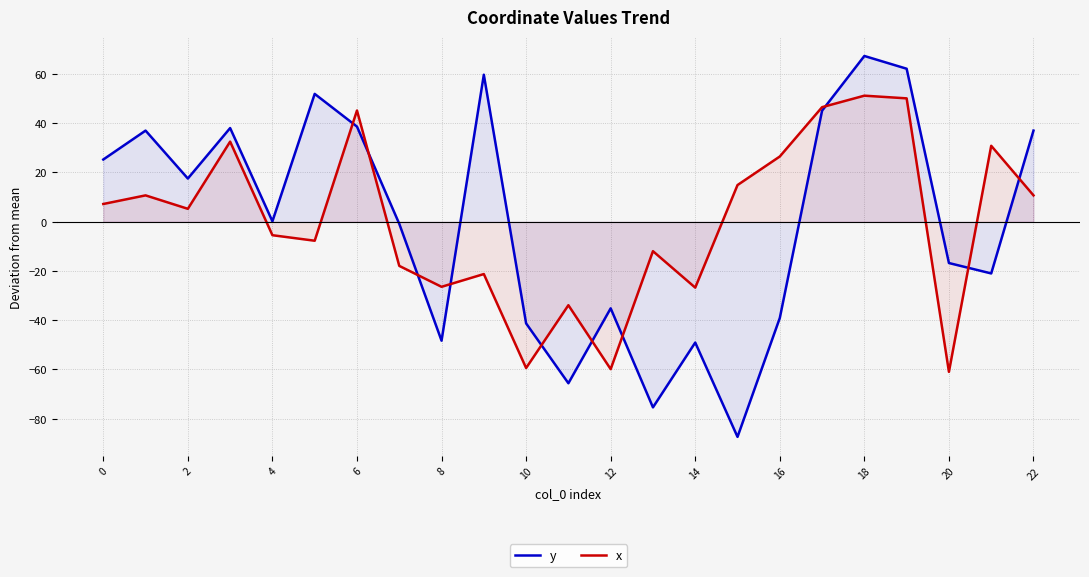

How many interior local peaks does the y series have?

7